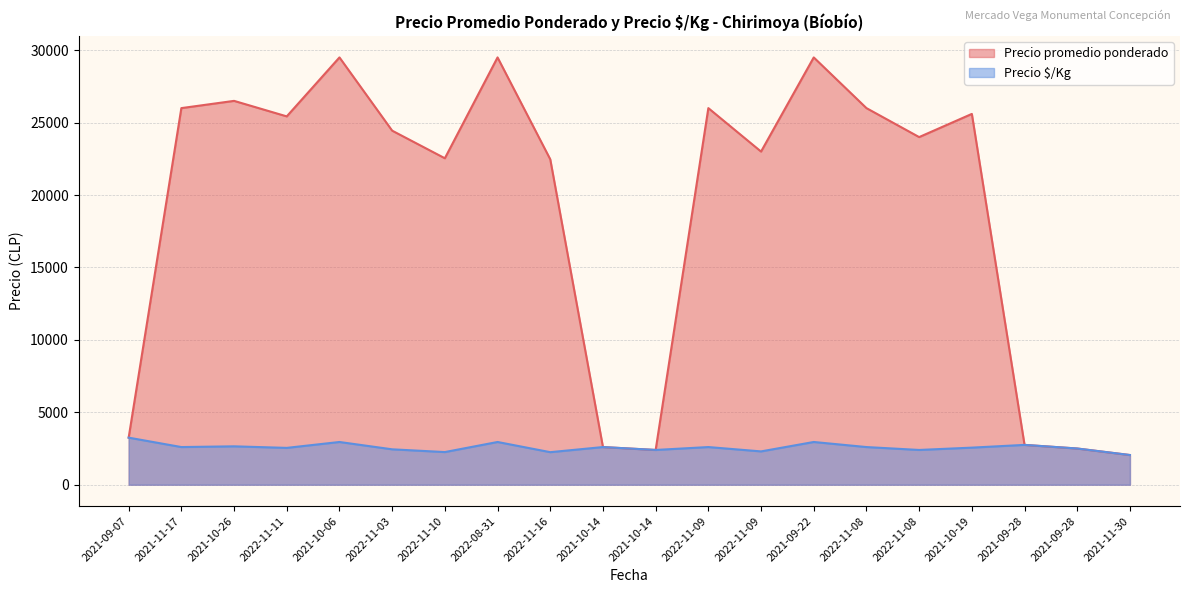

True or false: Precio $/Kg and Precio promedio ponderado intersect in this chart.

False